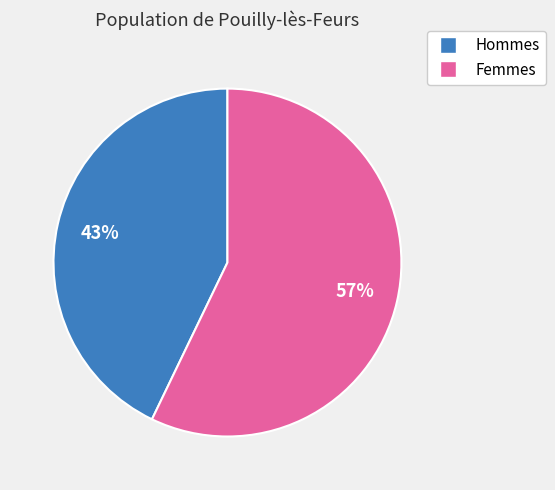

To the nearest percent, what is the average slice percentage?

50%